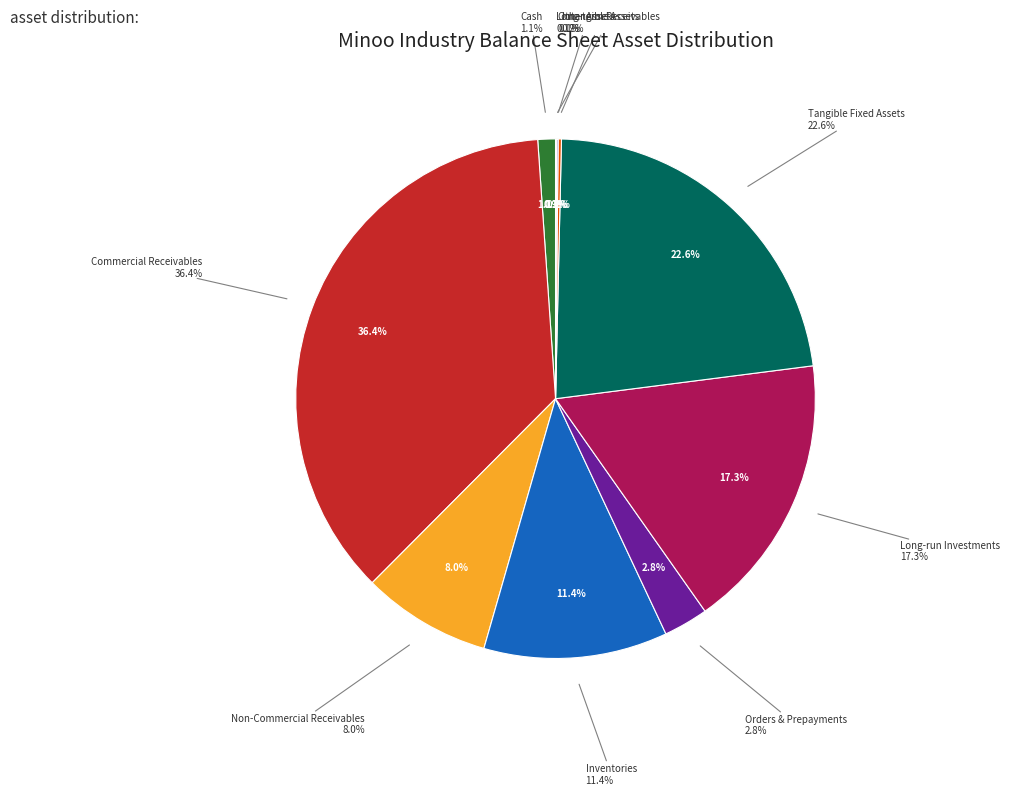

How much of the chart is everything except orders_and_prepayments?

97.2%